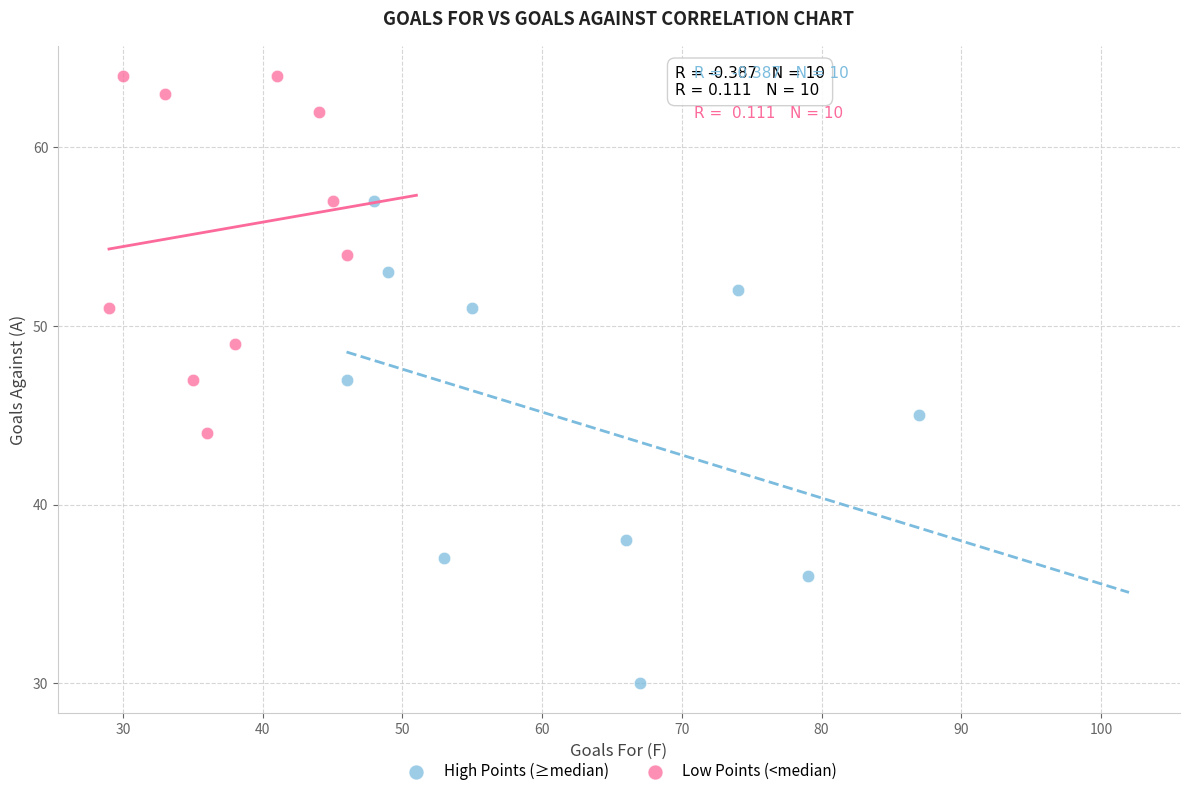

Which series contains the highest Y value?

Low Points (<median)